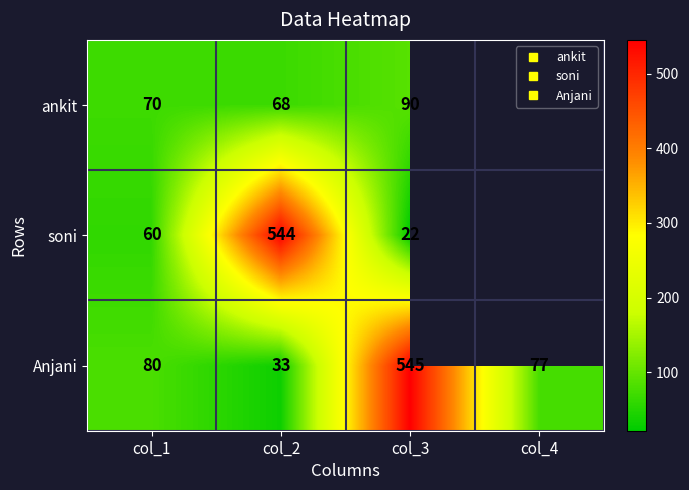

What is the difference between the ankit values at col_2 and col_1?

2.0